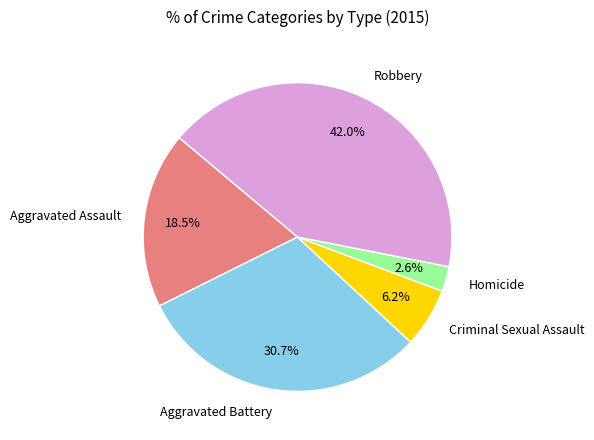

How many slices are in this pie chart?

5